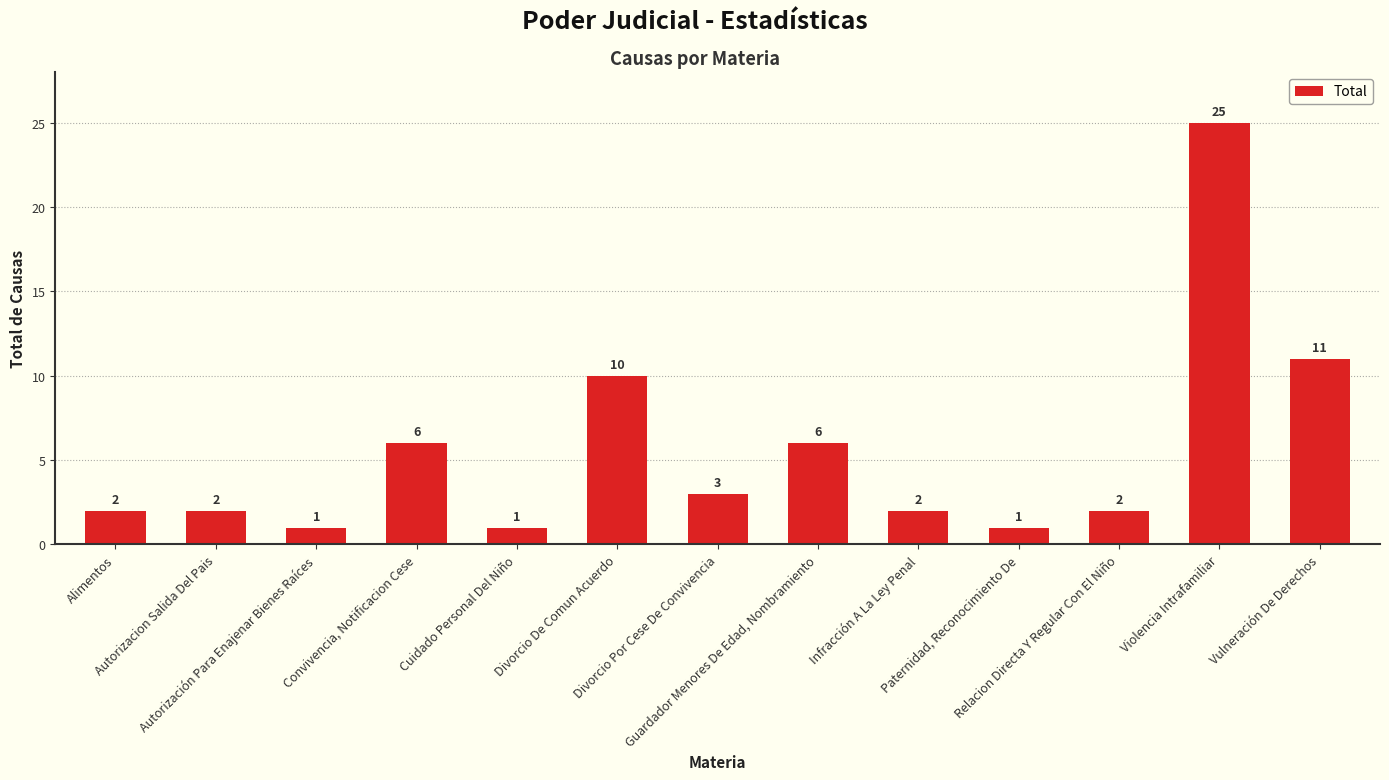

How many values are below 2?

3